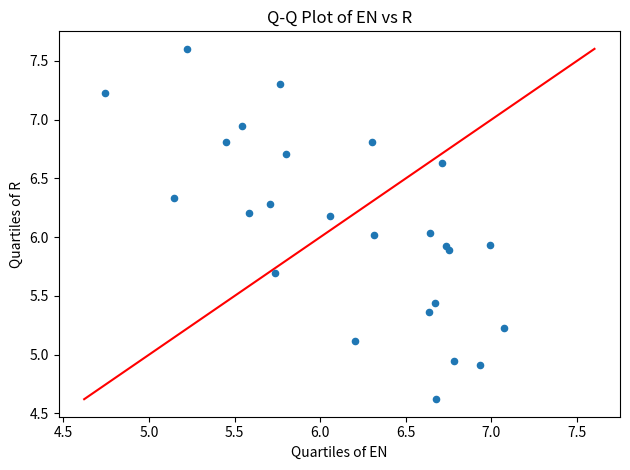

What is the range of X values (max minus min)?

2.3